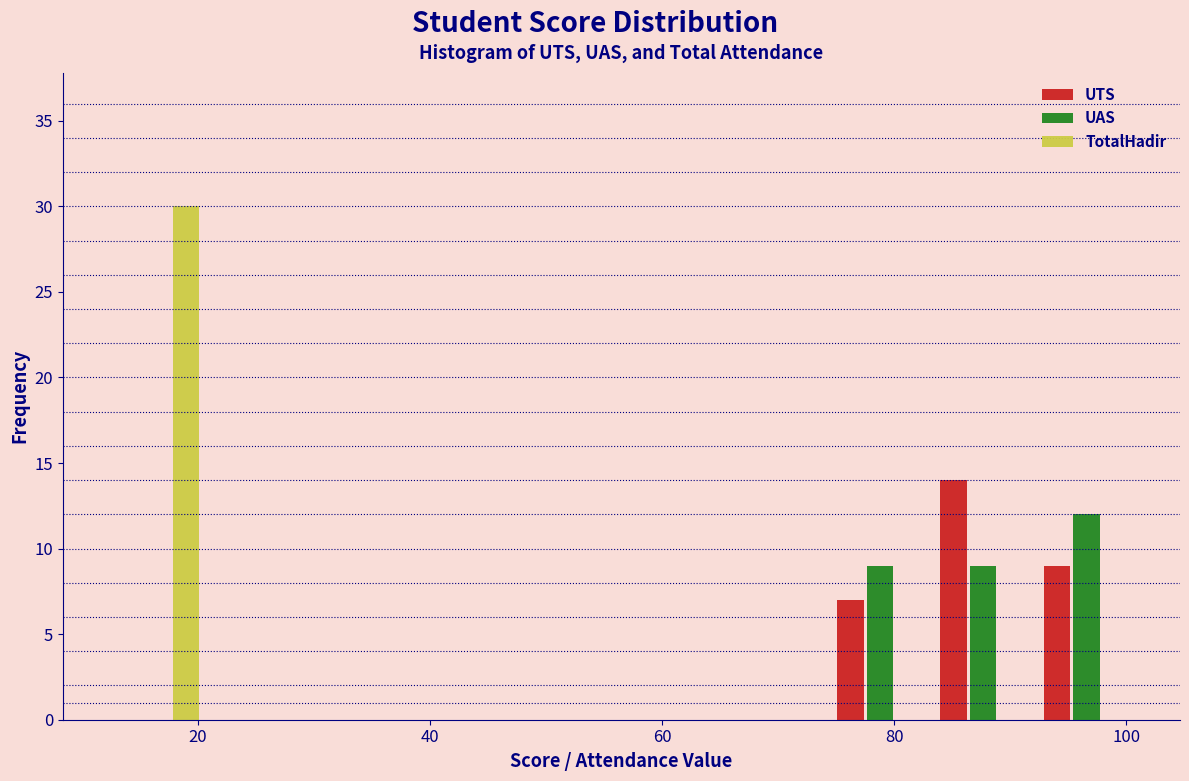

In the UTS series, which range on the x-axis has the tallest bar?

84 to 92